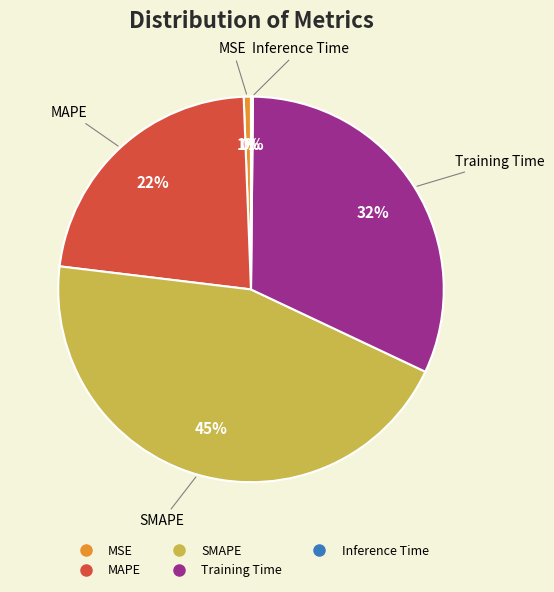

Does MSE represent more than half of the total?

No